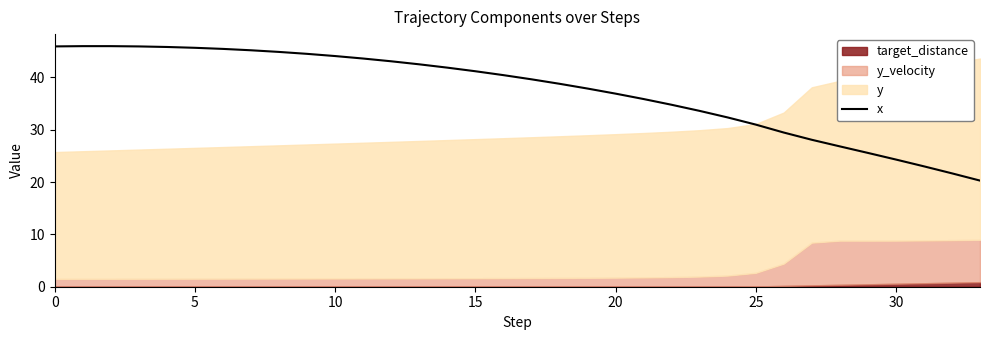

Which has a higher value, 20 or 19?

19